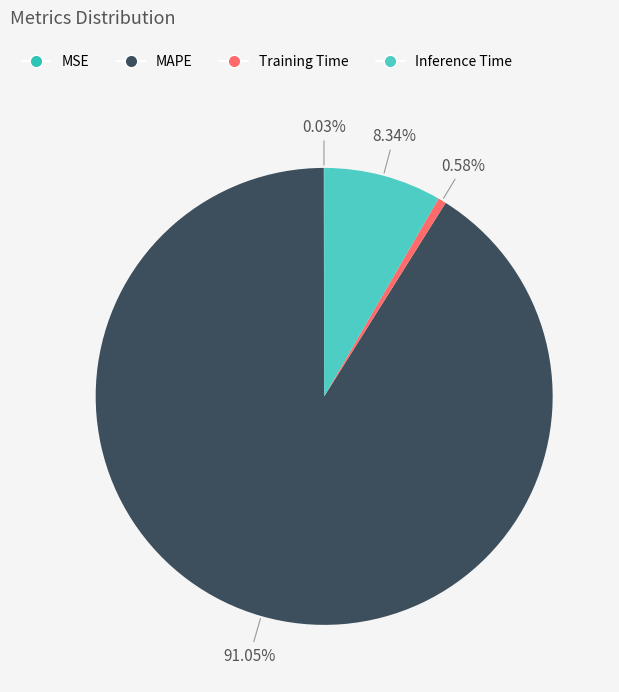

Combined, do MSE and MAPE account for over 50%?

Yes